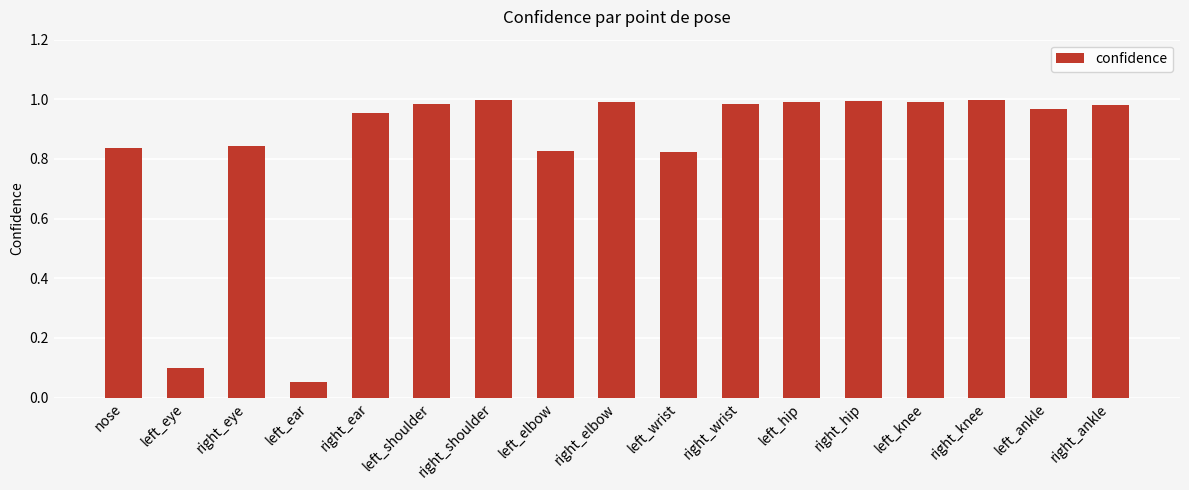

Does the chart contain any negative values?

No